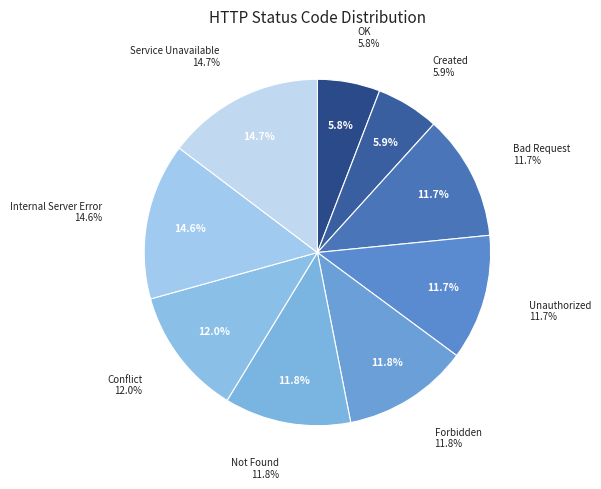

The 500 slice represents 4% of the pie. True or false?

False